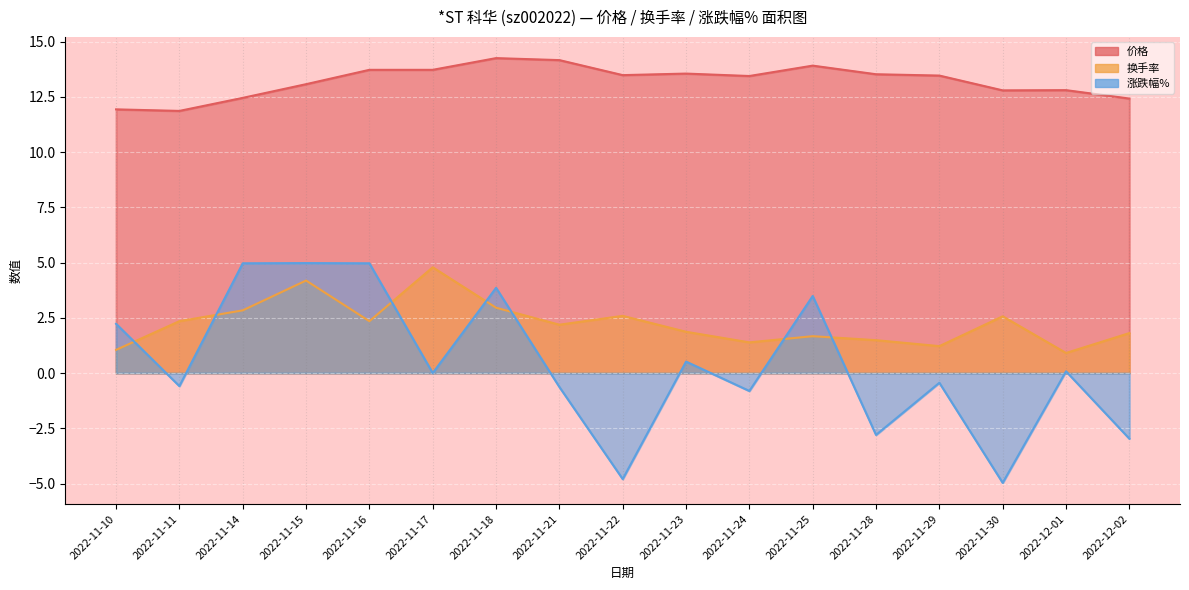

What is the label of the 10th point from the left?

2022-11-23